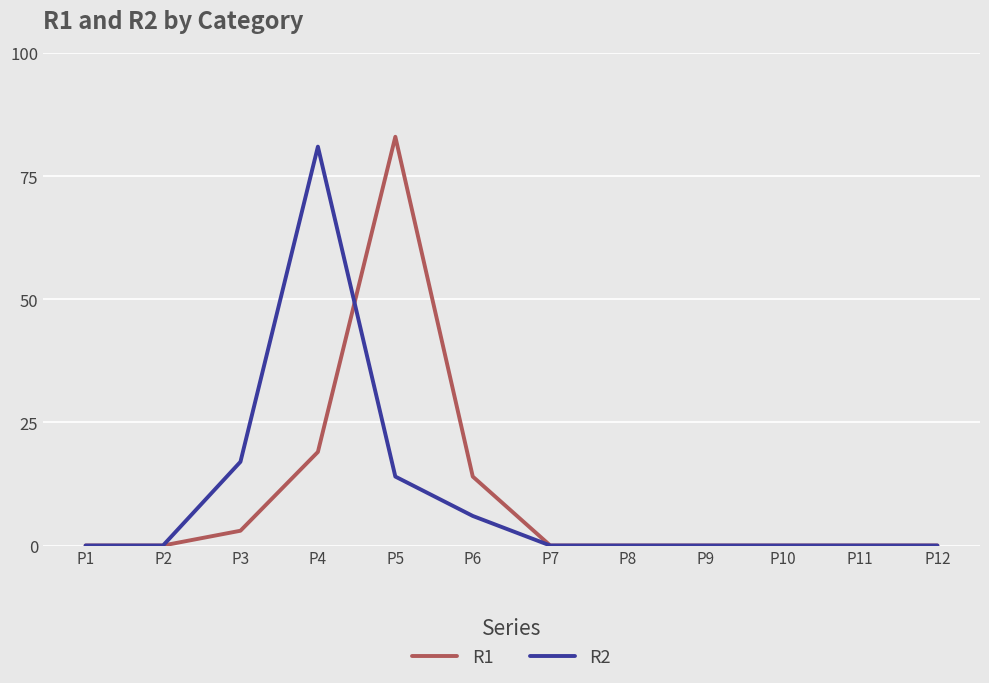

Count the number of categories in the chart.

12